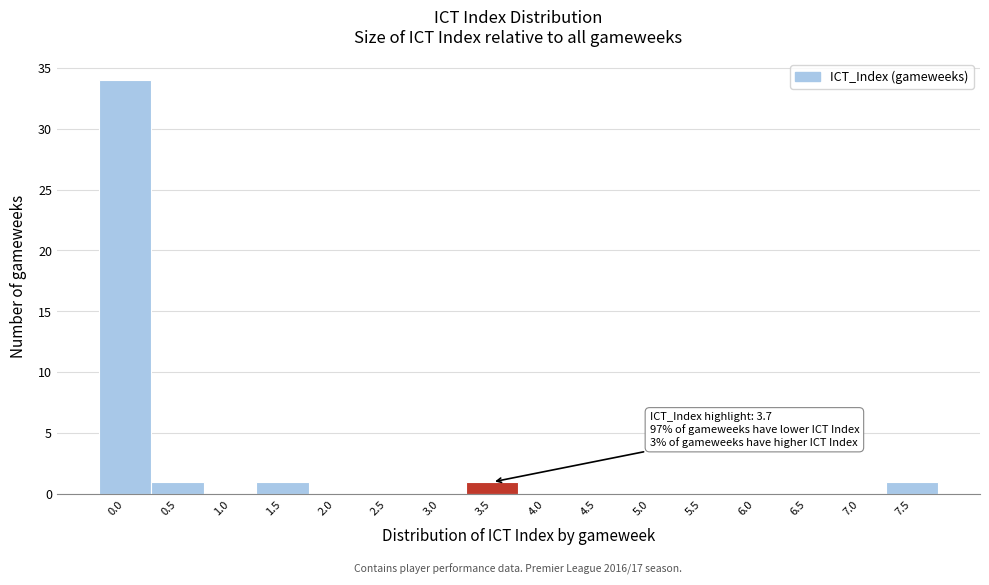

Reading right to left, extract all data points from this chart.

7.5=1	7.0=0	6.5=0	6.0=0	5.5=0	5.0=0	4.5=0	4.0=0	3.5=1	3.0=0	2.5=0	2.0=0	1.5=1	1.0=0	0.5=1	0.0=34